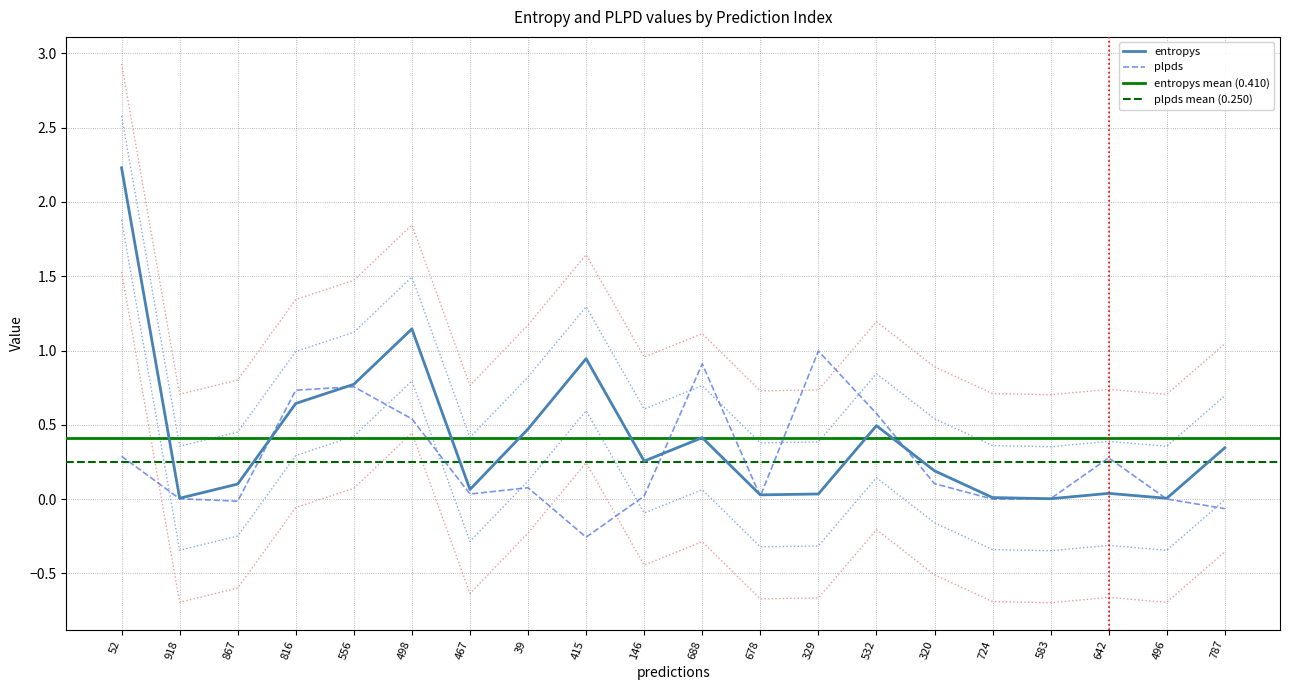

What is the sum of all entropys values?

8.2